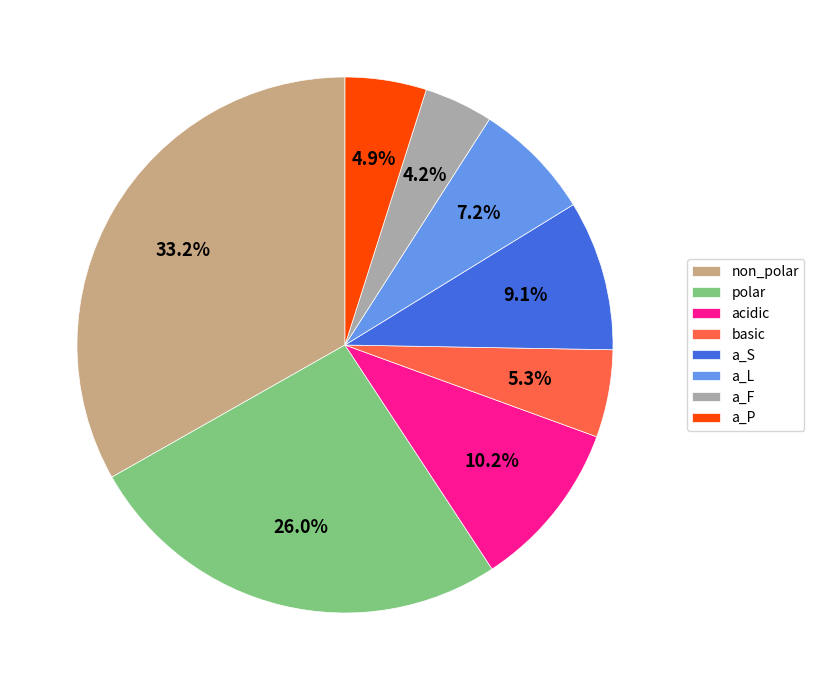

What percentage is the a_P slice, to the nearest percent?

5%